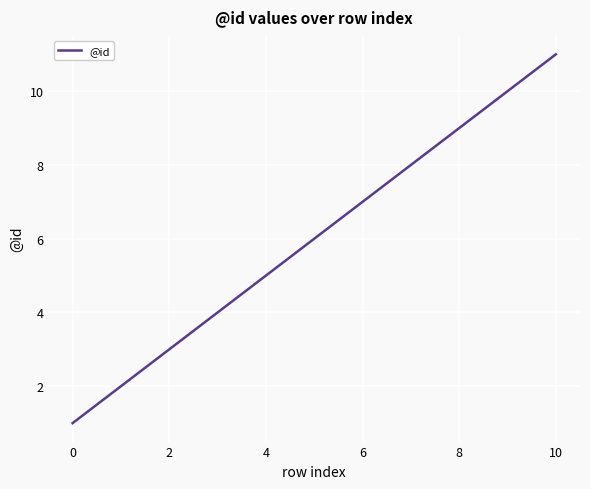

Reading left to right, extract all data points from this chart.

1	2	3	4	5	6	7	8	9	10	11